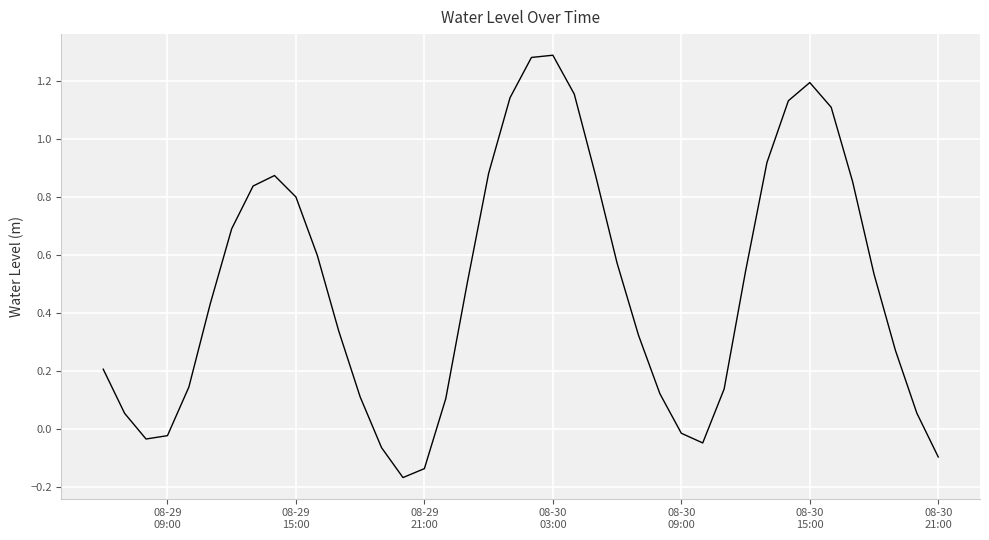

How many values exceed 0?

32